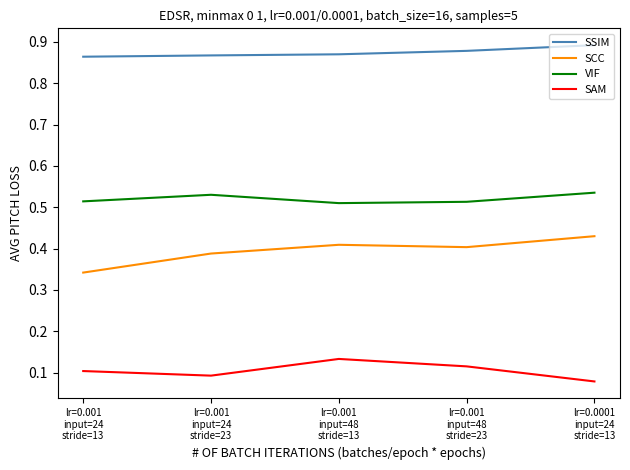

Which label corresponds to the largest value in the chart?

lr=0.0001
input=24
stride=13